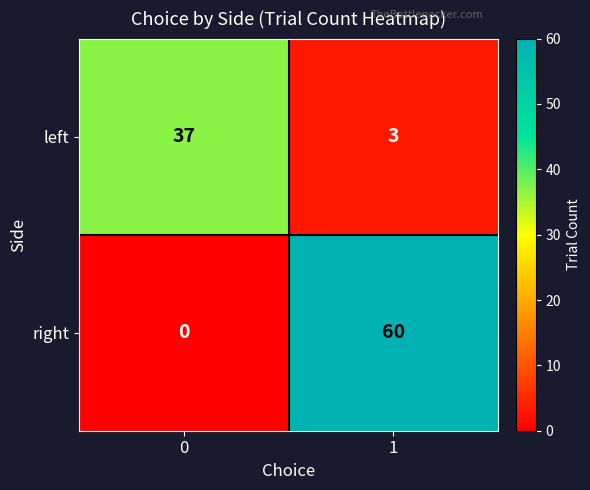

The value of right at 0 is -41. True or false?

False